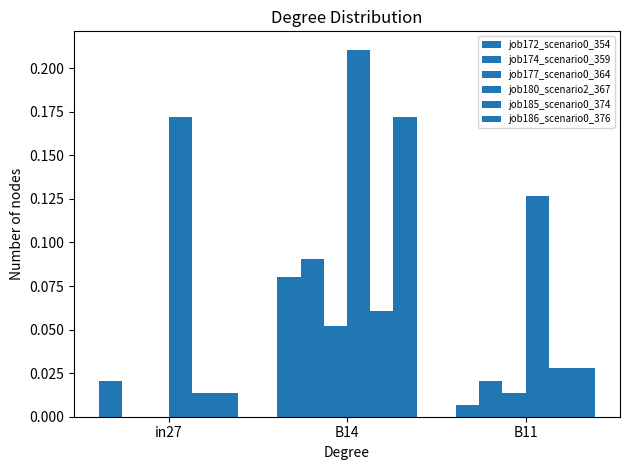

How many categories are shown in the chart?

3